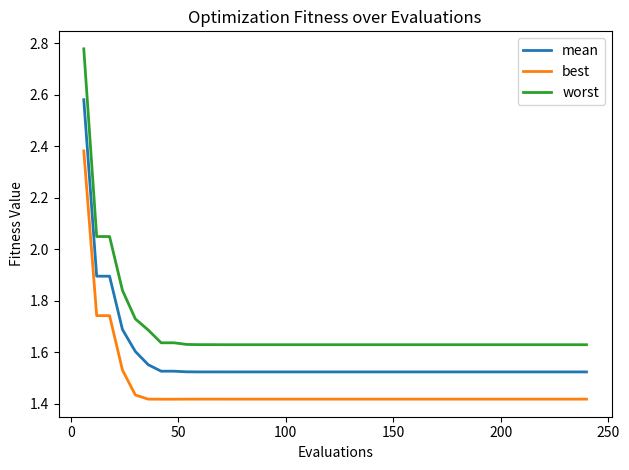

What is the difference between the maximum and minimum values in the best series?

1.0